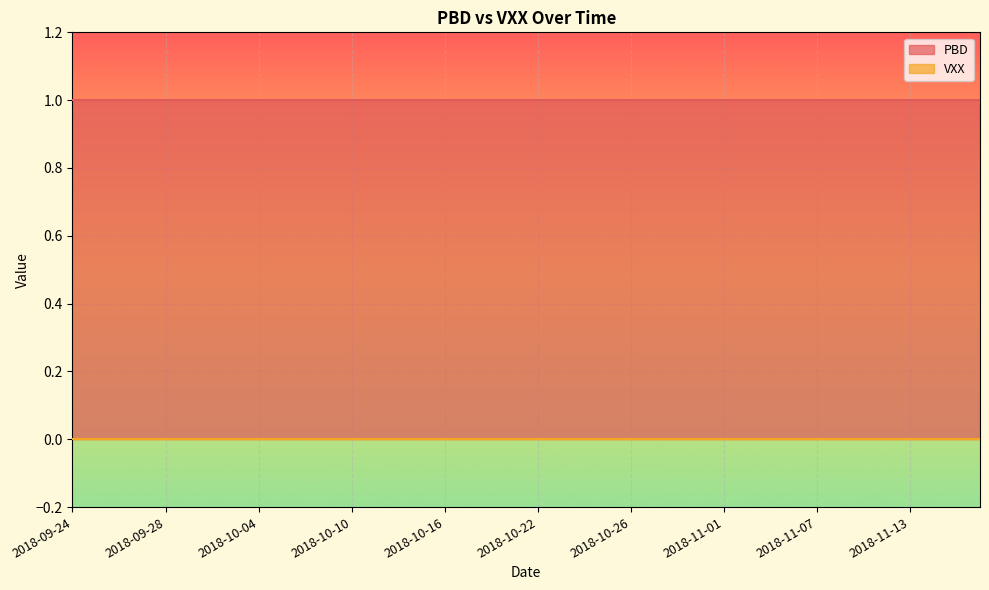

Where is PBD nearest to the value 1?

2018-09-24